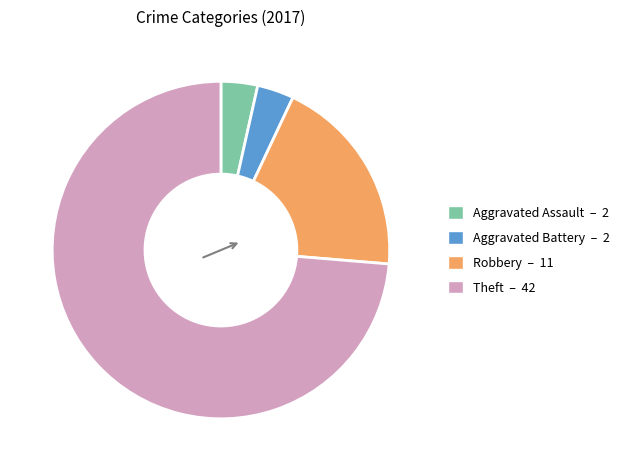

Does Robbery – 11 represent more than half of the total?

No